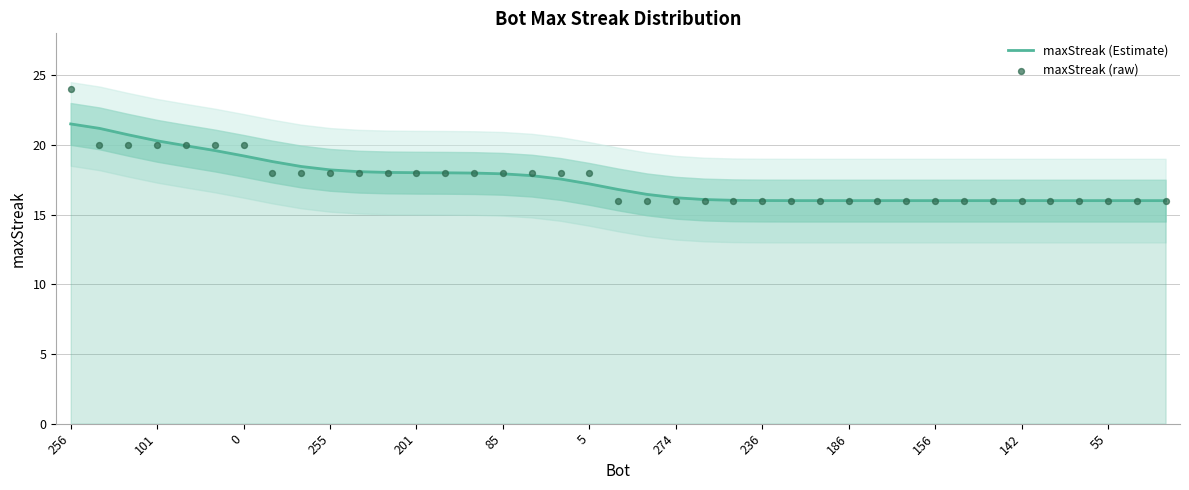

What are all the series names shown in the legend?

maxStreak (Estimate), maxStreak (raw)